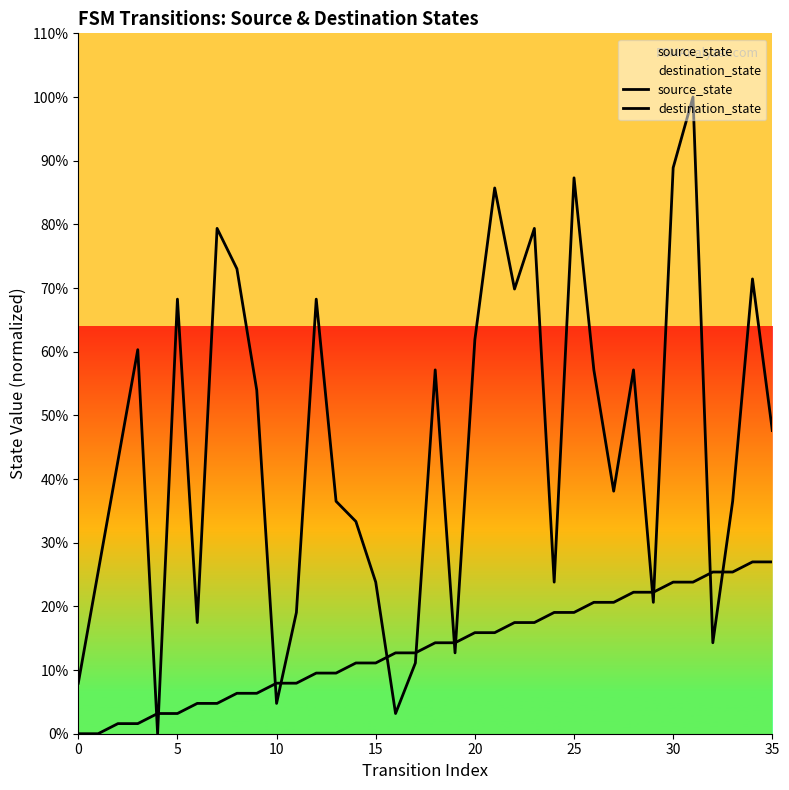

List the series in order of their peak value, lowest first.

source_state, destination_state